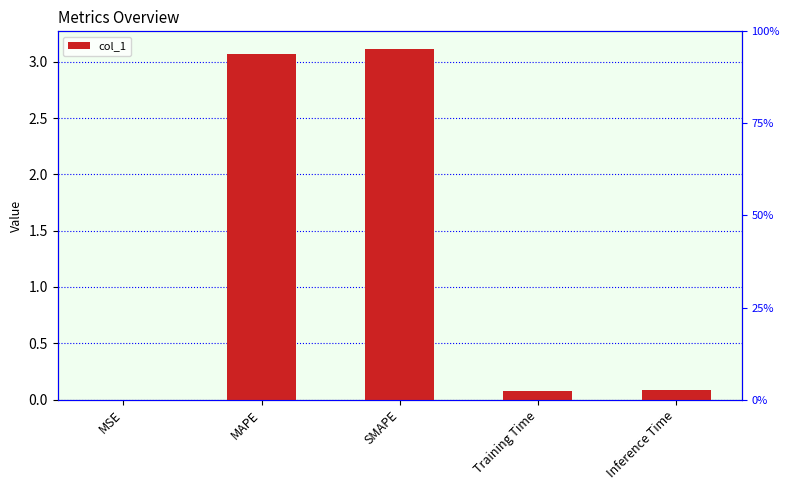

What is the label of the 3rd bar from the right?

SMAPE